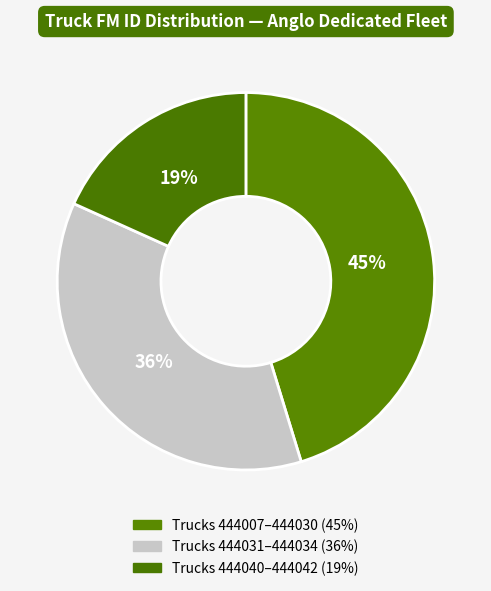

The 444007 slice represents 1% of the pie. True or false?

False